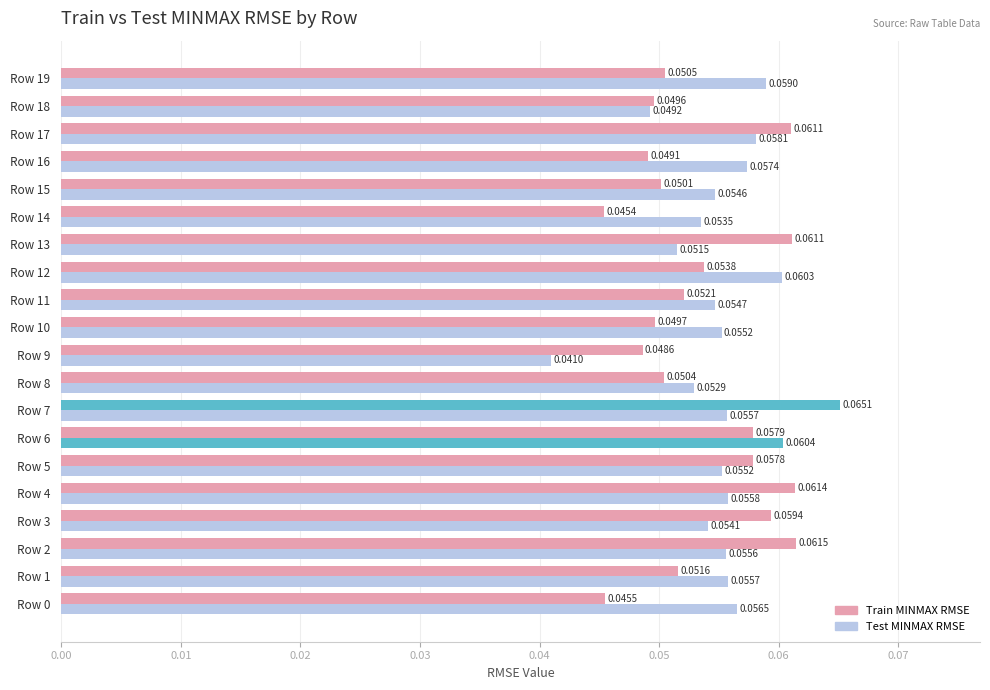

How many data points does each series have?

20